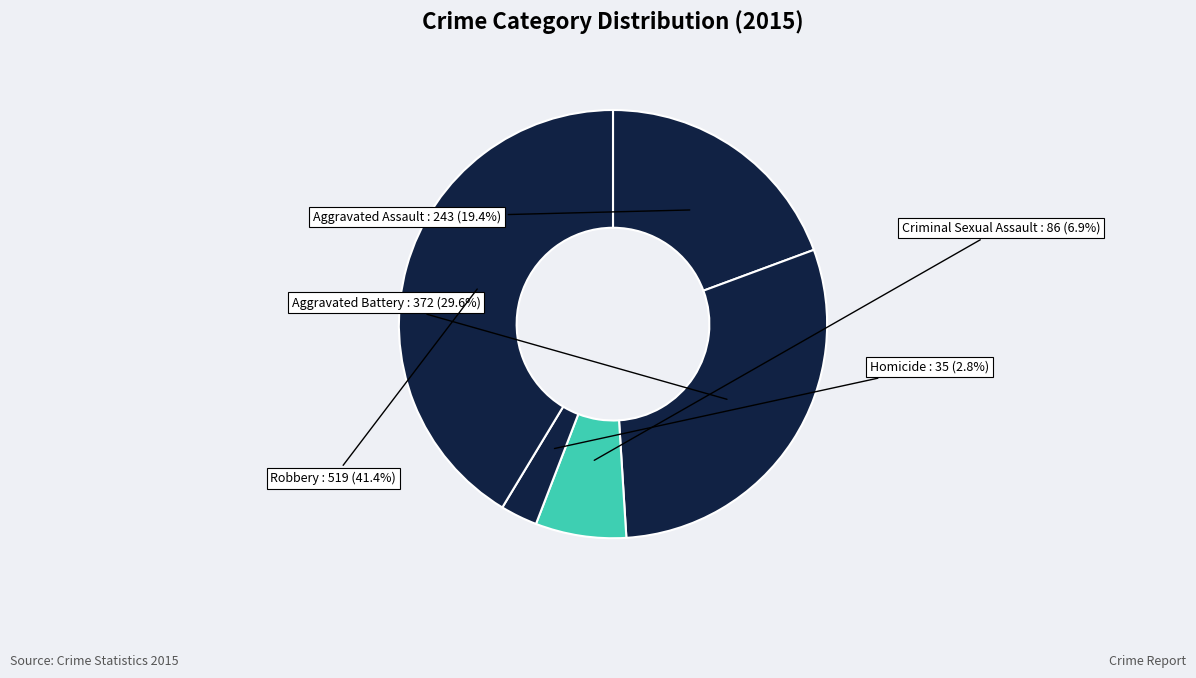

Is there any slice that represents more than half of the pie?

No